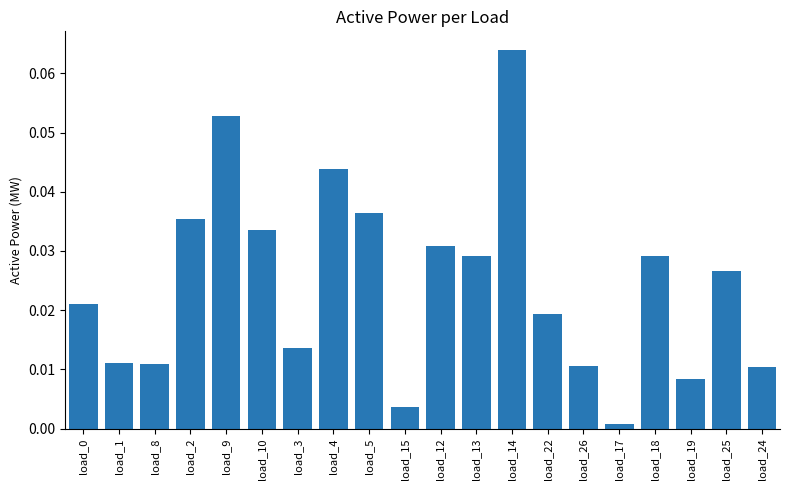

Between load_18 and load_0, which is larger?

load_18